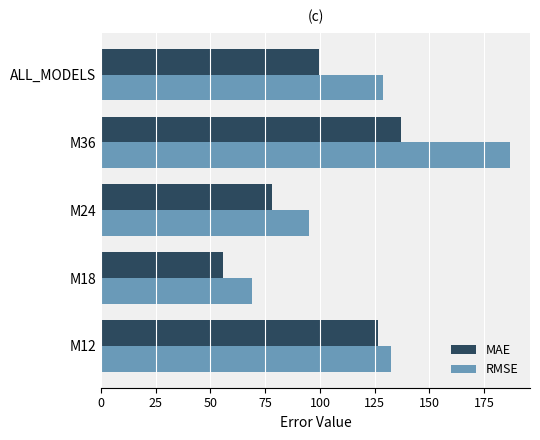

Rank the series by their average value, from highest to lowest.

RMSE, MAE